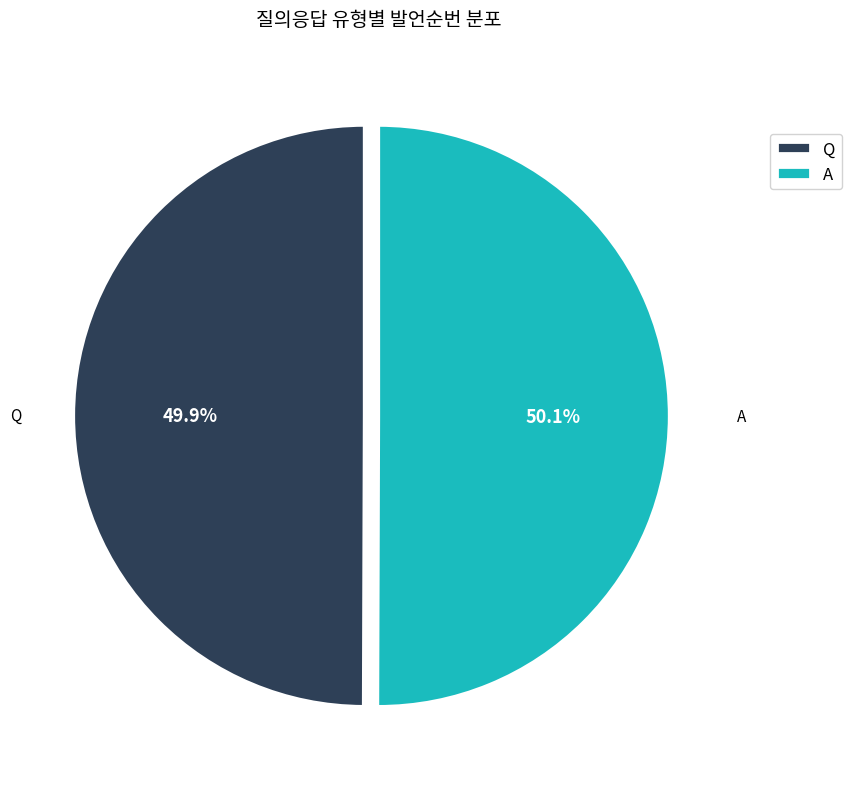

What portion of the pie excludes A?

49.9%